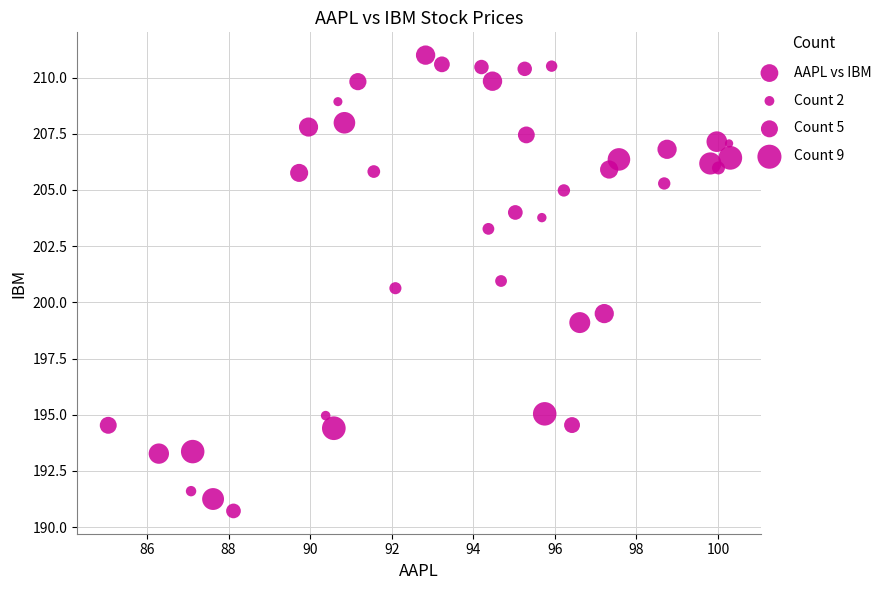

What is the range of X values (max minus min)?

15.2